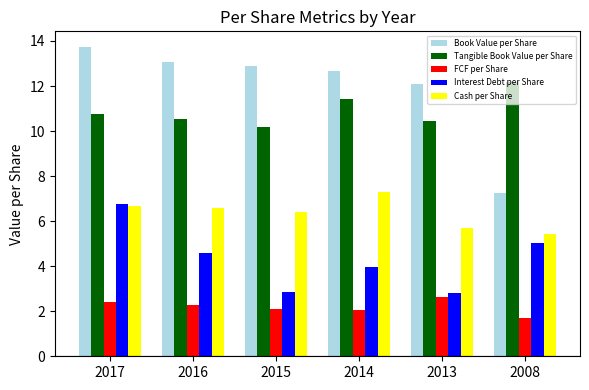

Which series changed the most between 2017 and 2008?

Book Value per Share